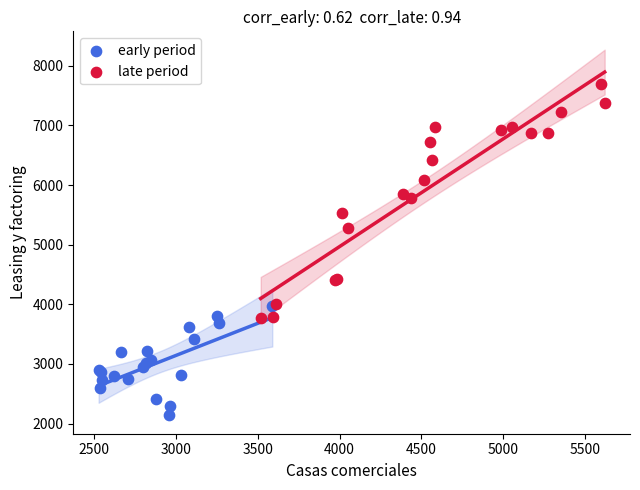

Which series has the widest spread of Y values?

late period